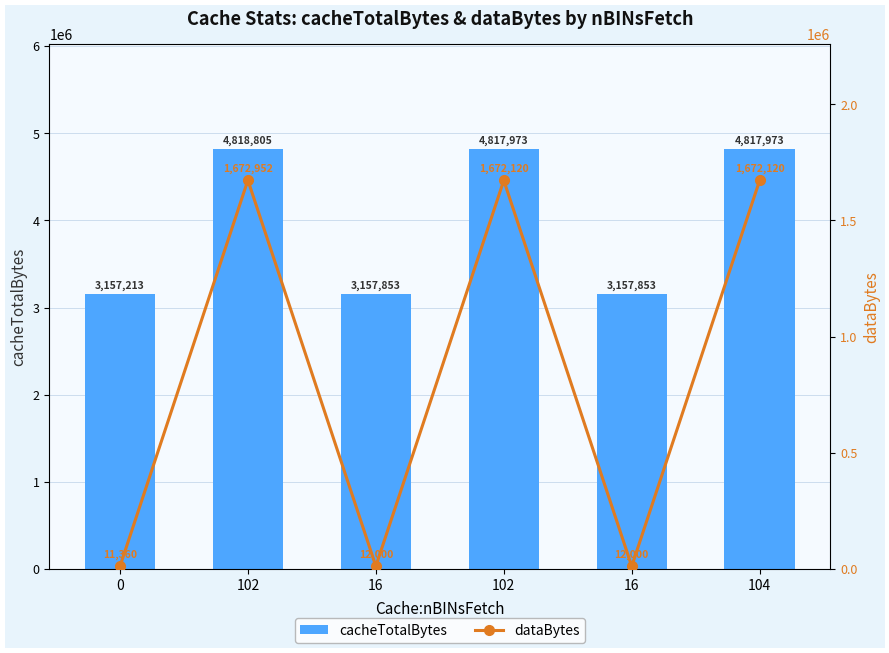

What are all the series names shown in the legend?

cacheTotalBytes, dataBytes